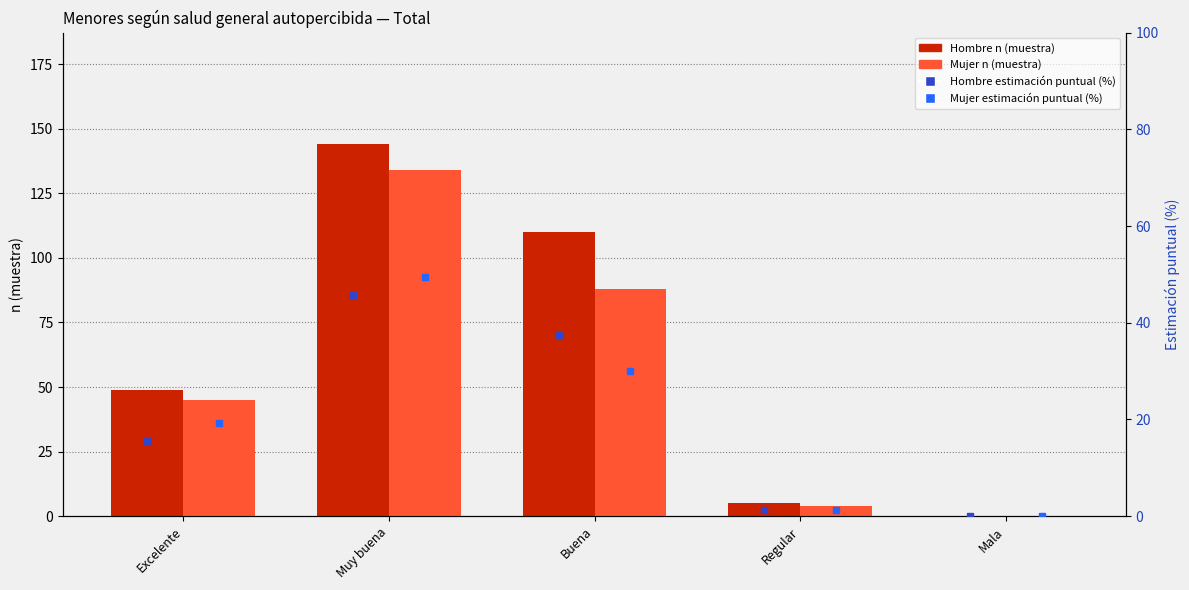

Reading left to right, transcribe all the data shown in this chart.

Hombre n (muestra): 49.0	144.0	110.0	5.0	0.0
Mujer n (muestra): 45.0	134.0	88.0	4.0	0.0
Hombre estimación puntual (%): 15.6	45.7	37.4	1.3	0.0
Mujer estimación puntual (%): 19.2	49.5	30.0	1.3	0.0